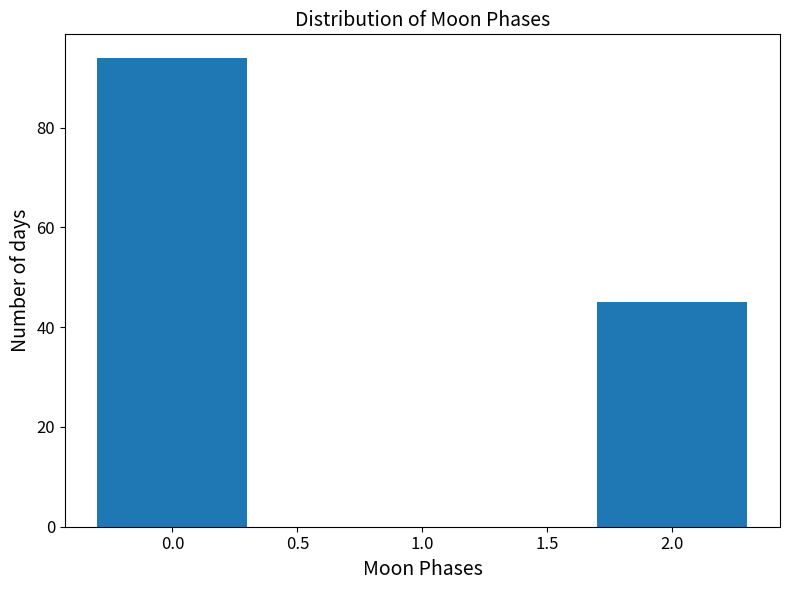

Reading left to right, extract all data points from this chart.

94	45